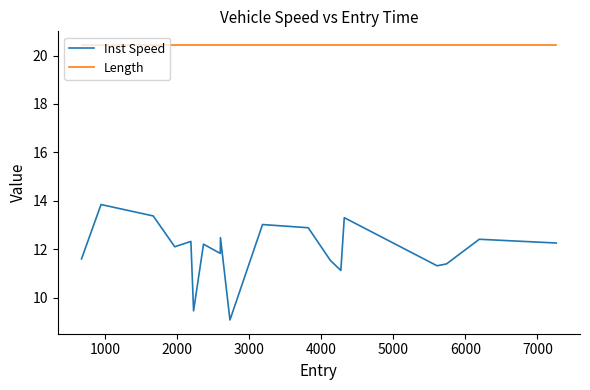

Does the chart have visible grid lines?

No